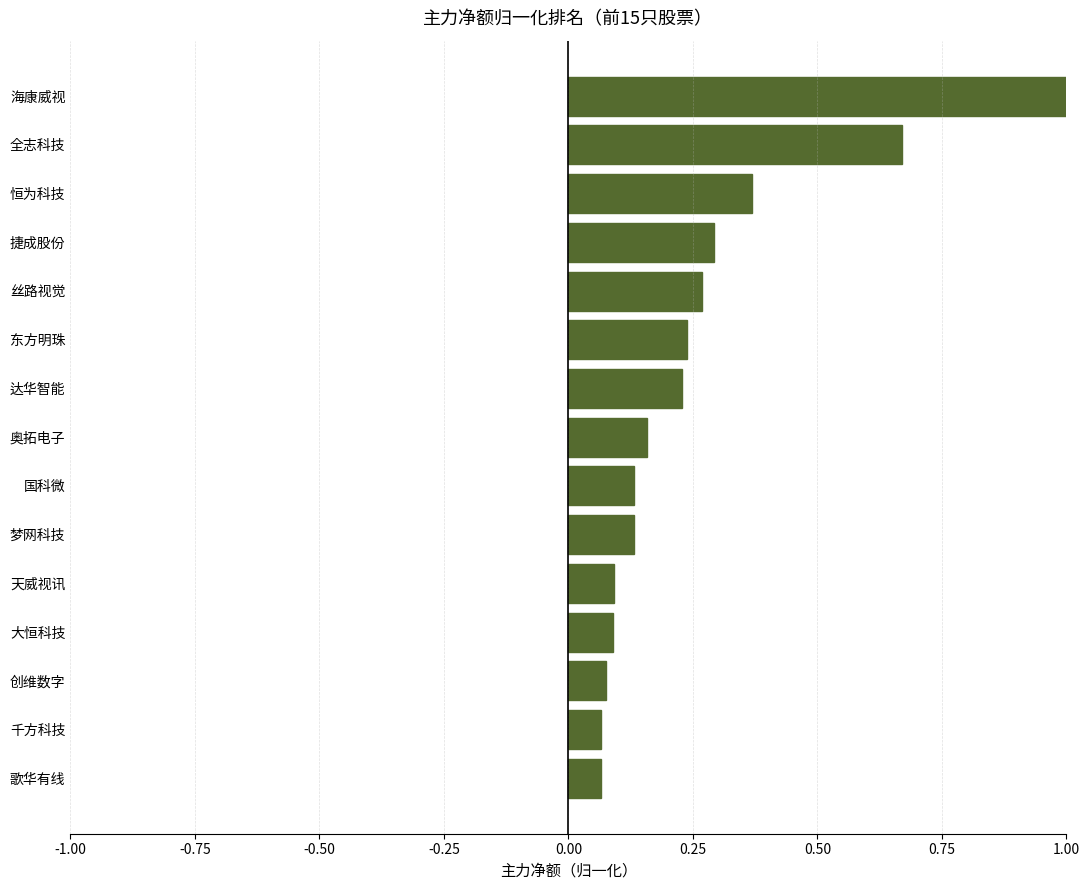

How many data points does each series have?

15